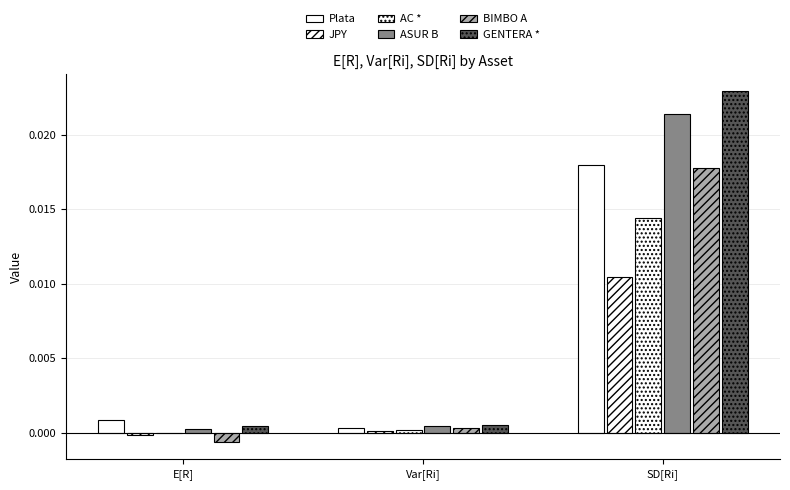

How many values in BIMBO A are above zero?

2